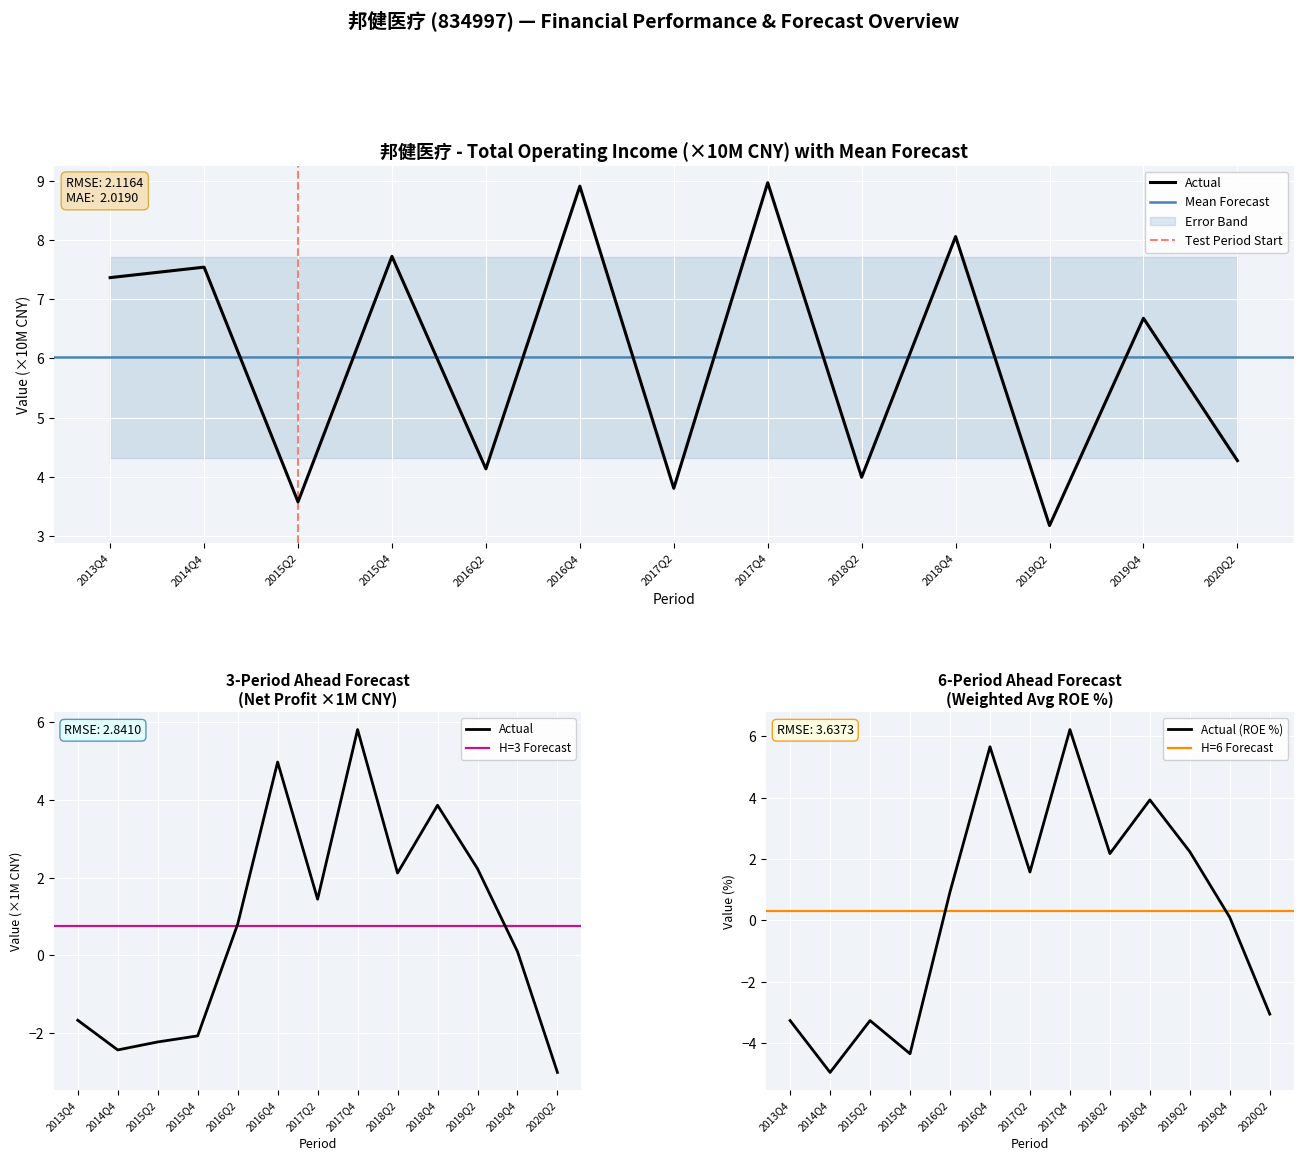

What position from the right is 2017Q4?

6